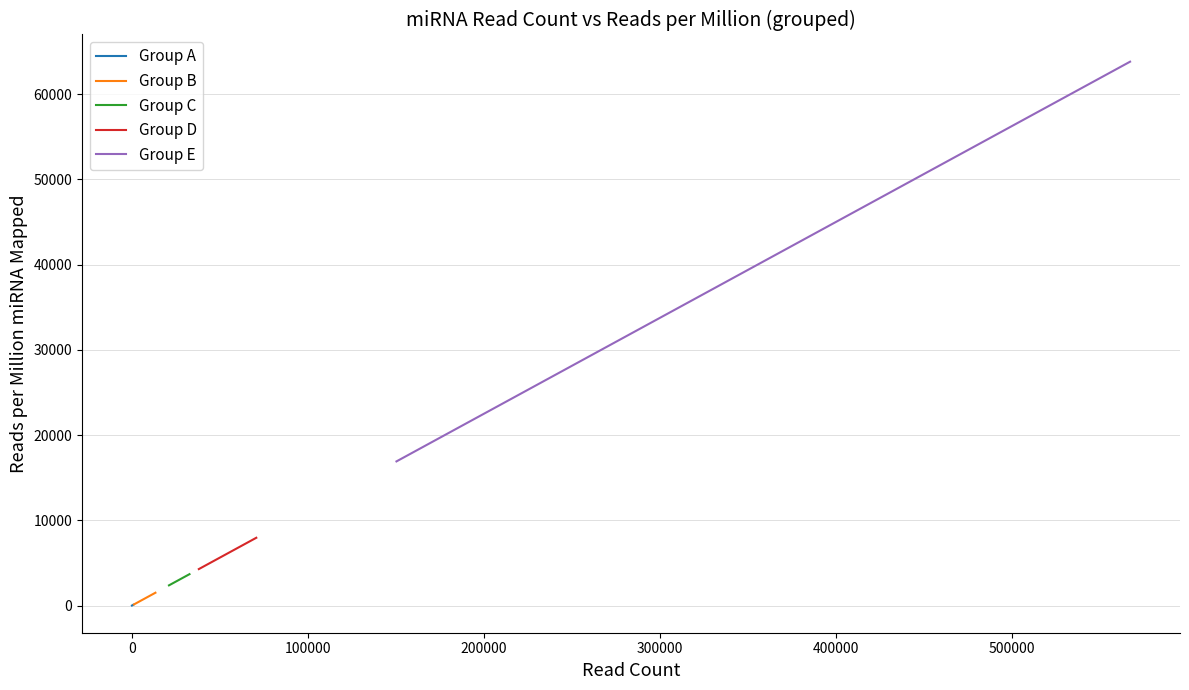

What is the difference between the highest and lowest values at 5?

7566.8